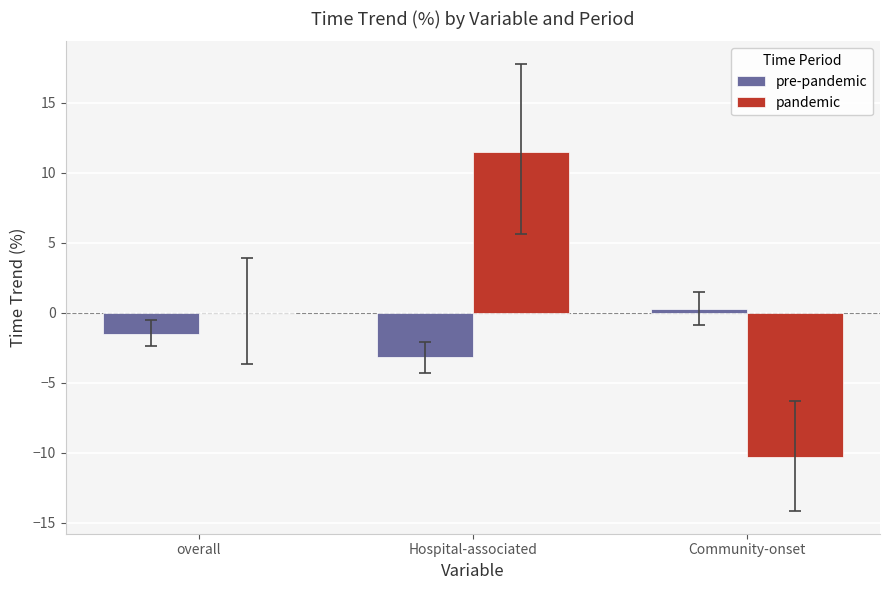

At which label does pre-pandemic reach its peak?

Community-onset